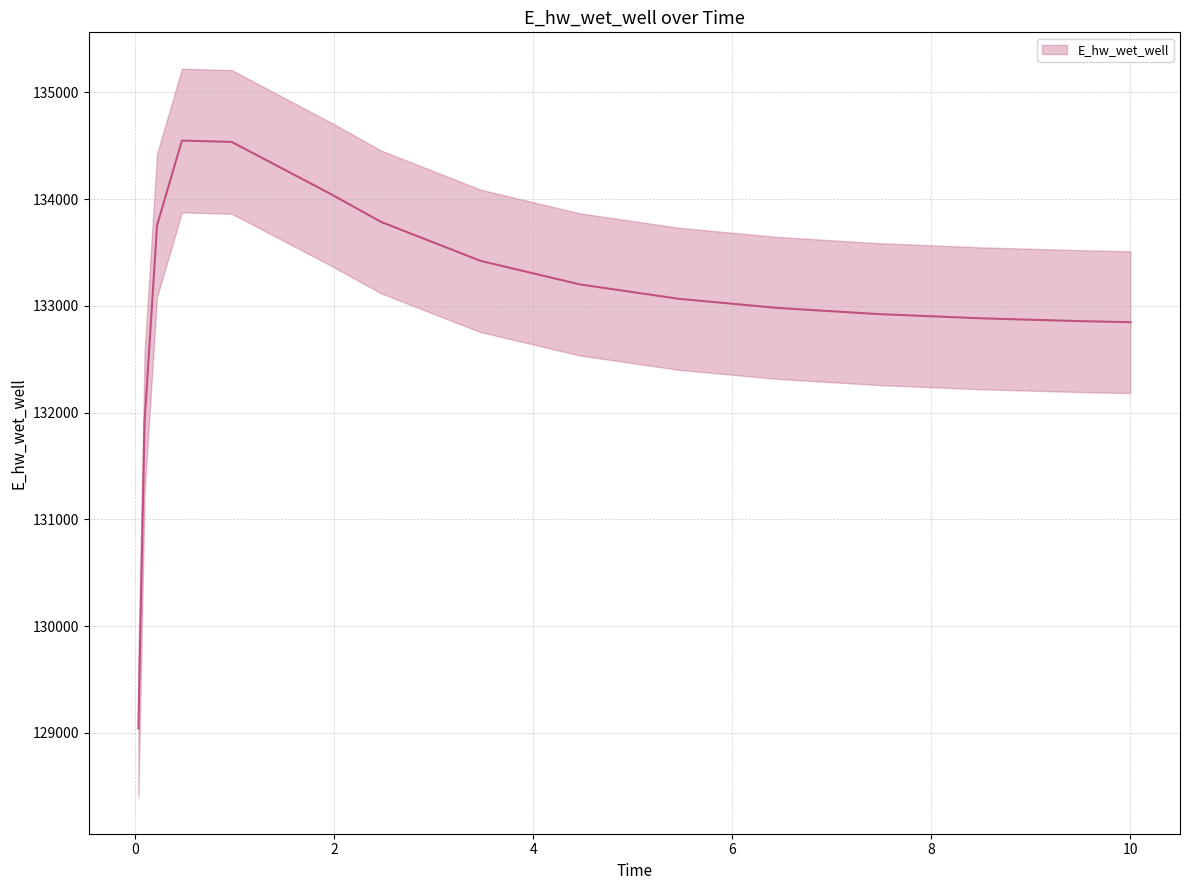

Between 0.46875 and 9.46875, which is larger?

0.46875